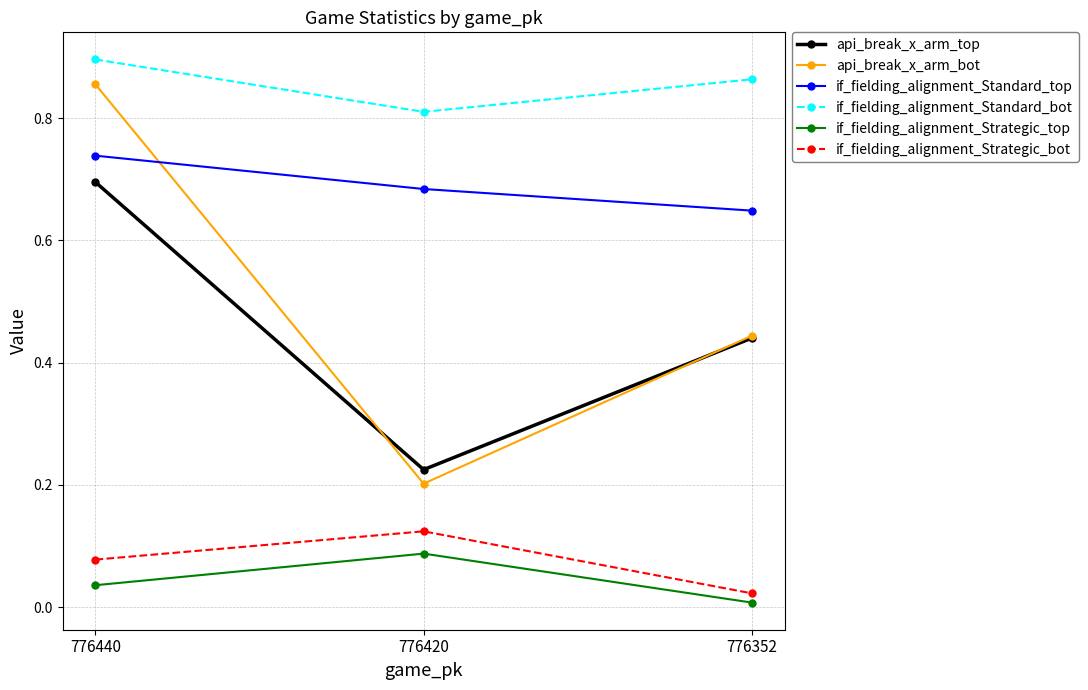

How many distinct data groups are displayed?

6